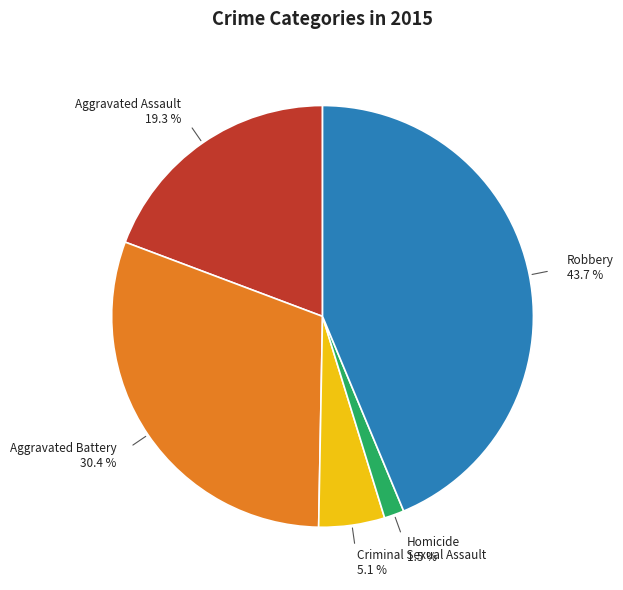

How many slices are in this pie chart?

5